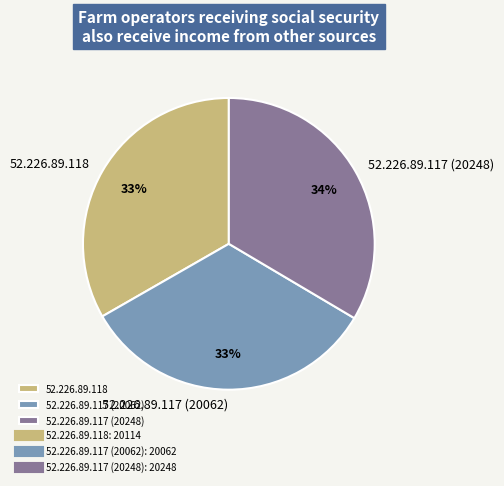

How many segments does this pie chart have?

3